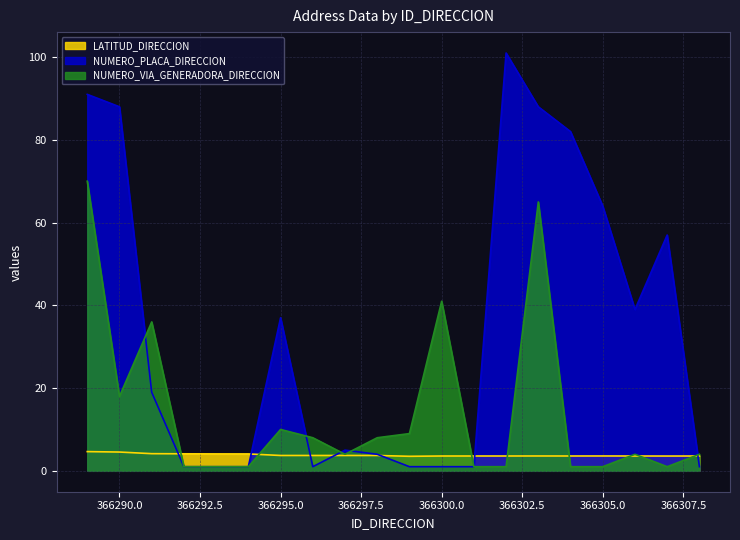

How many interior local peaks does the NUMERO_VIA_GENERADORA_DIRECCION series have?

5